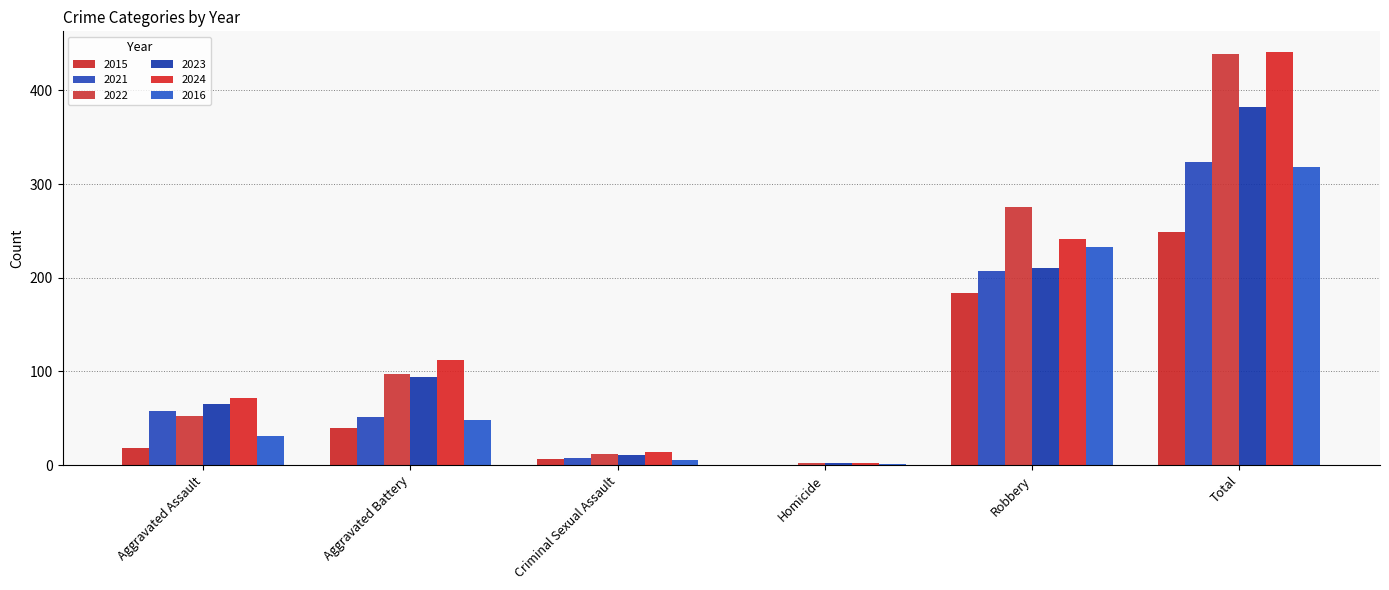

What is the spread (max minus min) of values at Total?

192